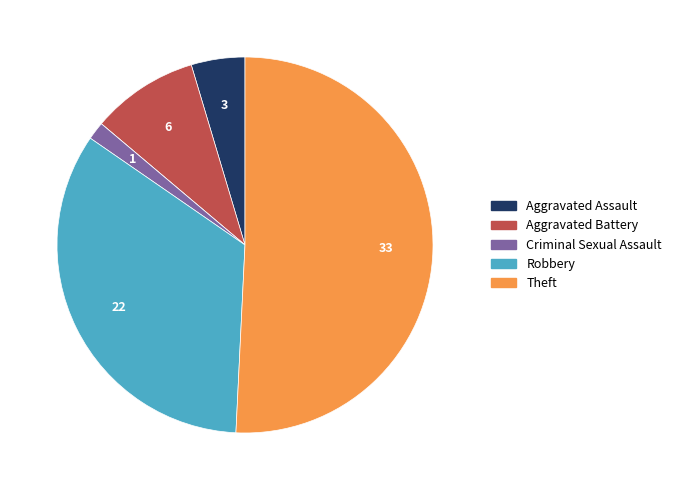

Is there a majority slice in this chart?

Yes